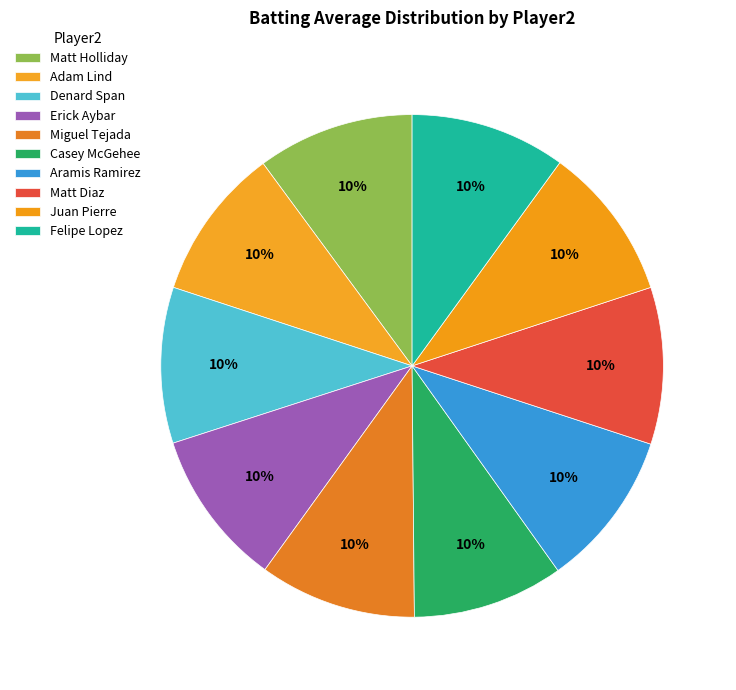

Rank the categories by value from highest to lowest.

Matt Holliday, Miguel Tejada, Aramis Ramirez, Matt Diaz, Erick Aybar, Denard Span, Felipe Lopez, Juan Pierre, Adam Lind, Casey McGehee